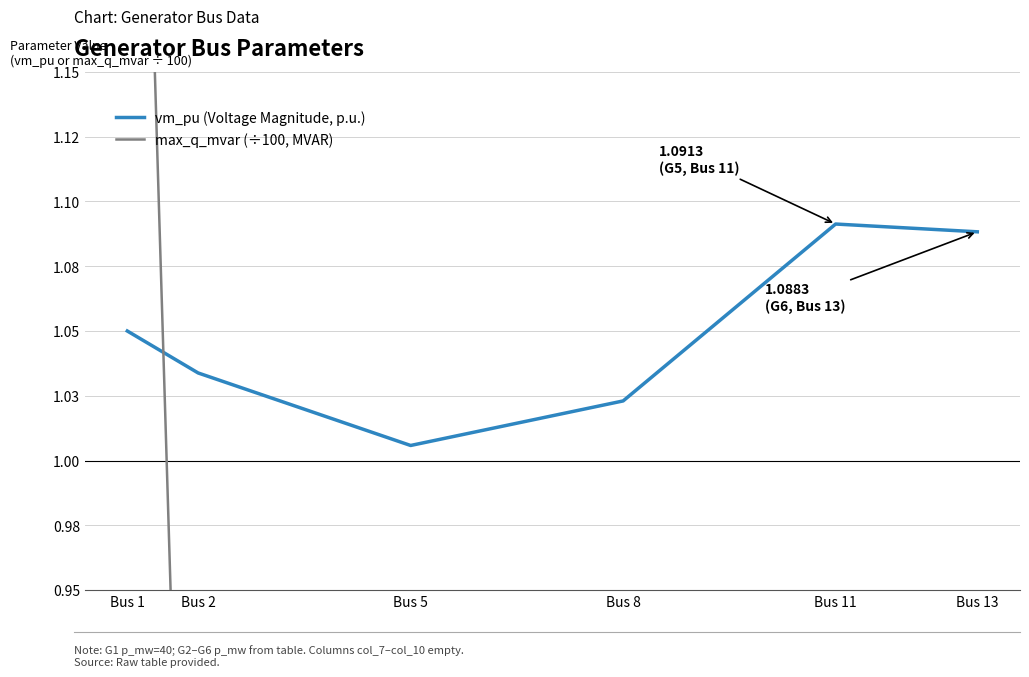

What is the maximum value for max_q_mvar (÷100, MVAR)?

1.5